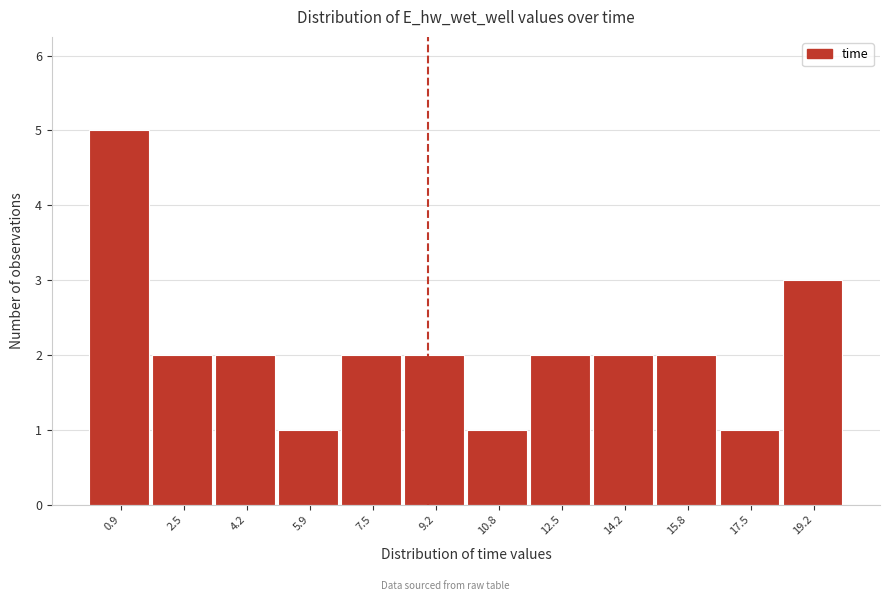

Reading left to right, transcribe this chart: for each bar, give the range it covers on the x-axis and its height. Neither the bar edges nor the heights are printed on the chart, so give them approximately, as read against the axes.

0.0 to 1.6: 5
1.6 to 3.4: 2
3.4 to 5.0: 2
5.0 to 6.6: 1
6.6 to 8.4: 2
8.4 to 10.0: 2
10.0 to 11.6: 1
11.6 to 13.4: 2
13.4 to 15.0: 2
15.0 to 16.6: 2
16.6 to 18.4: 1
18.4 to 20.0: 3